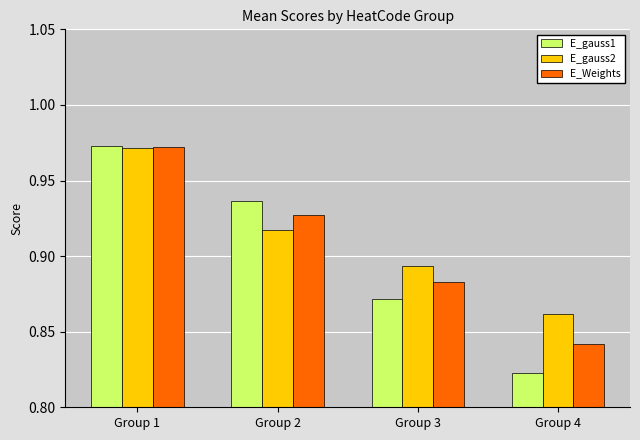

Is the value of E_Weights at Group 4 greater than the value of E_gauss2 at Group 1?

No